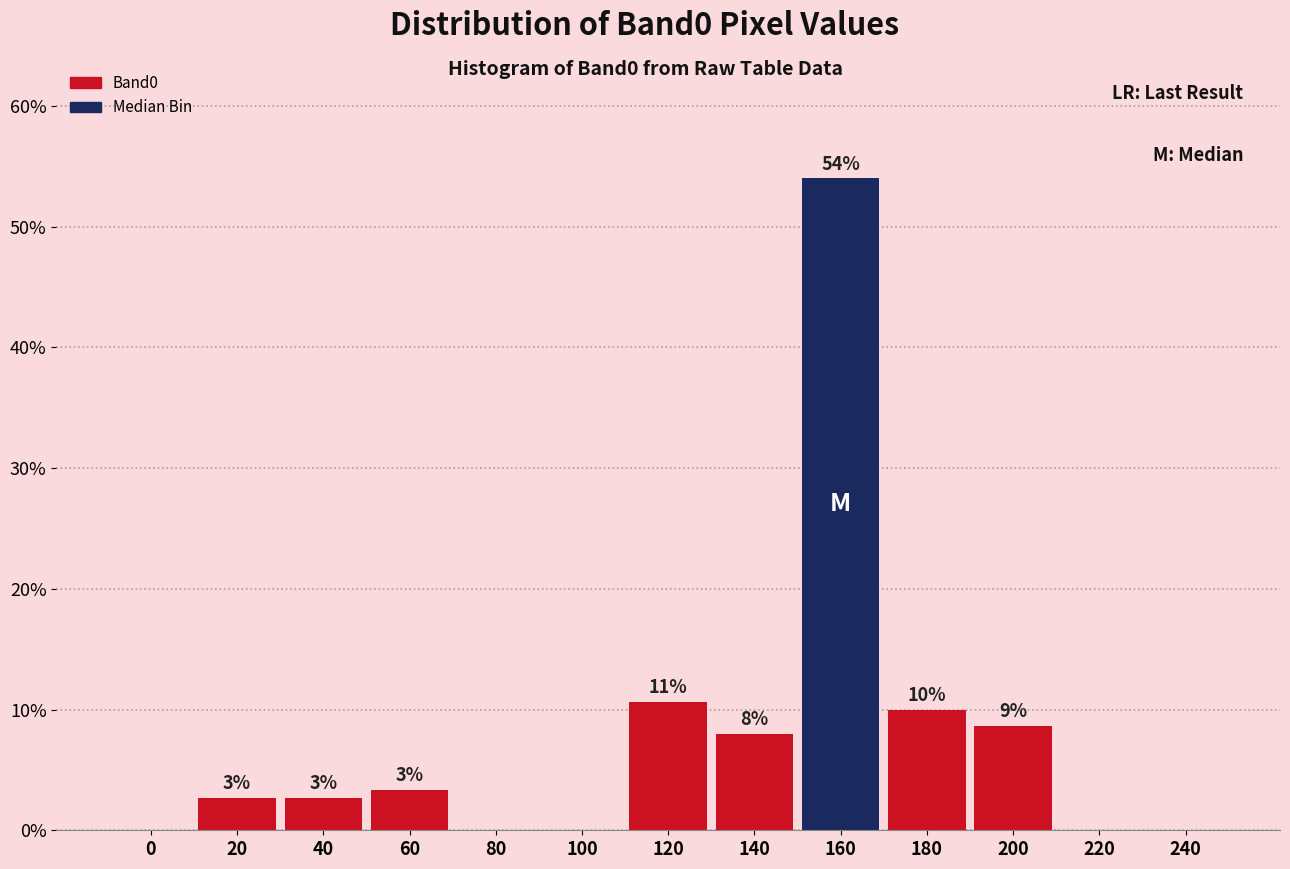

Are the bars horizontal?

No